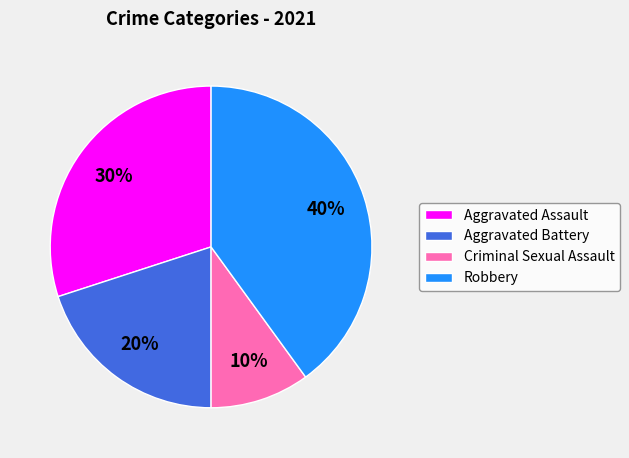

Which category has the biggest portion of the pie?

Robbery